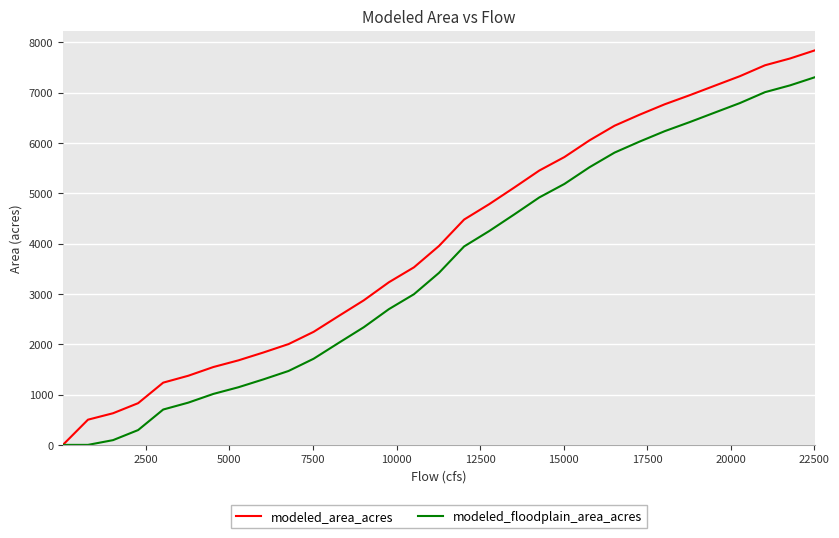

Which series has the largest range (max minus min)?

modeled_area_acres